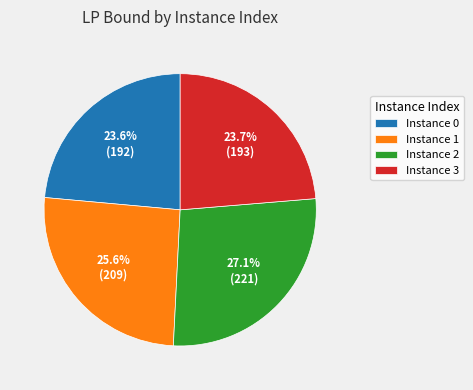

What is the ratio of the value at Instance 0 to the value at Instance 3?

1.0